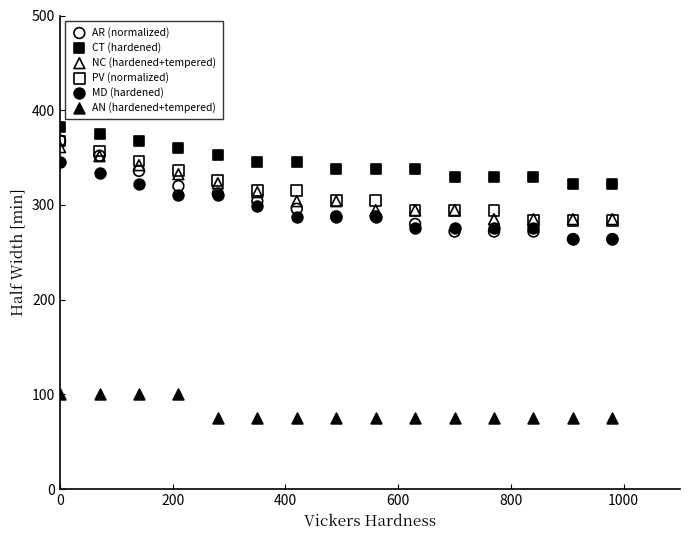

Which series has the largest Y range (max minus min)?

AR (normalized)